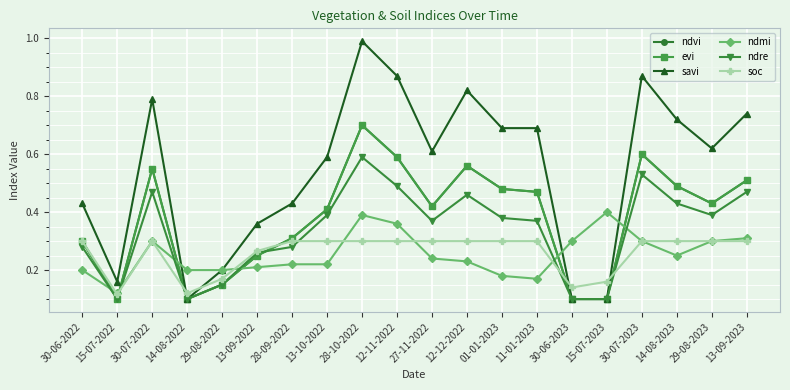

What is the label of the 20th point from the left?

13-09-2023